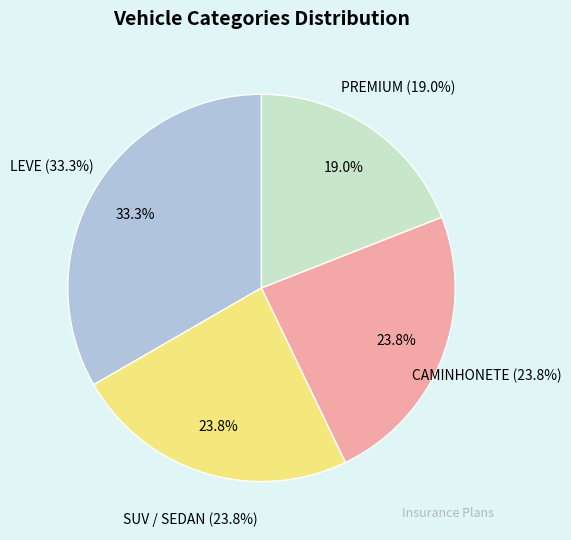

Is there a majority slice in this chart?

No